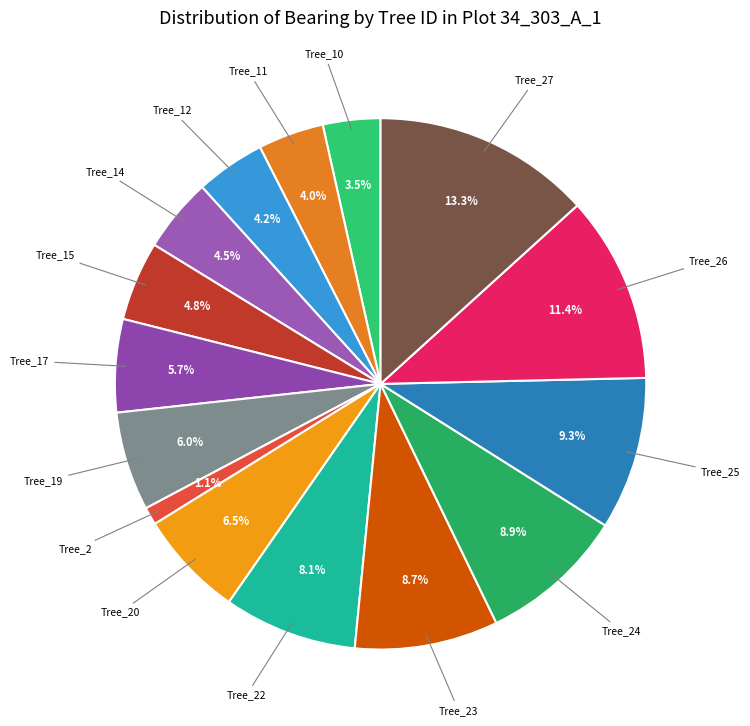

How many segments does this pie chart have?

15